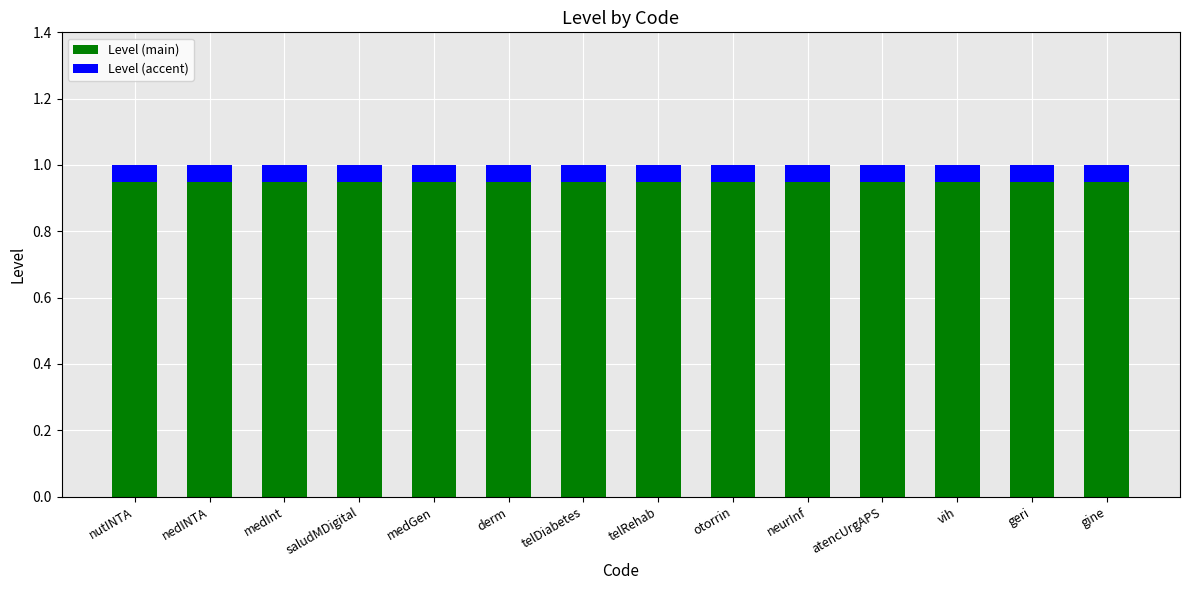

What is the sum of all Level (main) values?

13.3